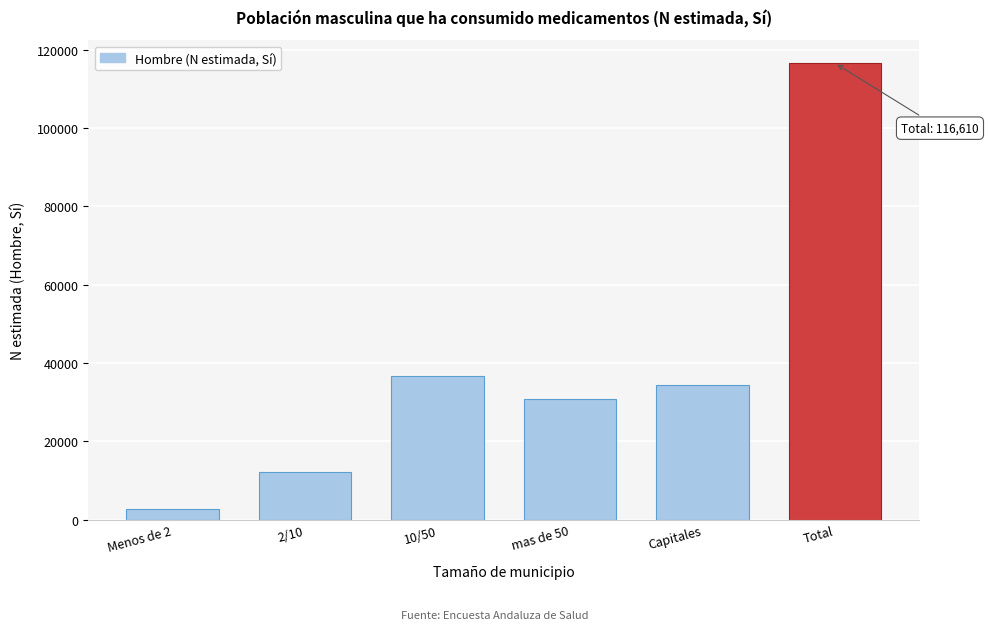

Reading left to right, what are all the values shown in this chart?

Menos de 2=2670	2/10=12255	10/50=36587	mas de 50=30816	Capitales=34282	Total=116610